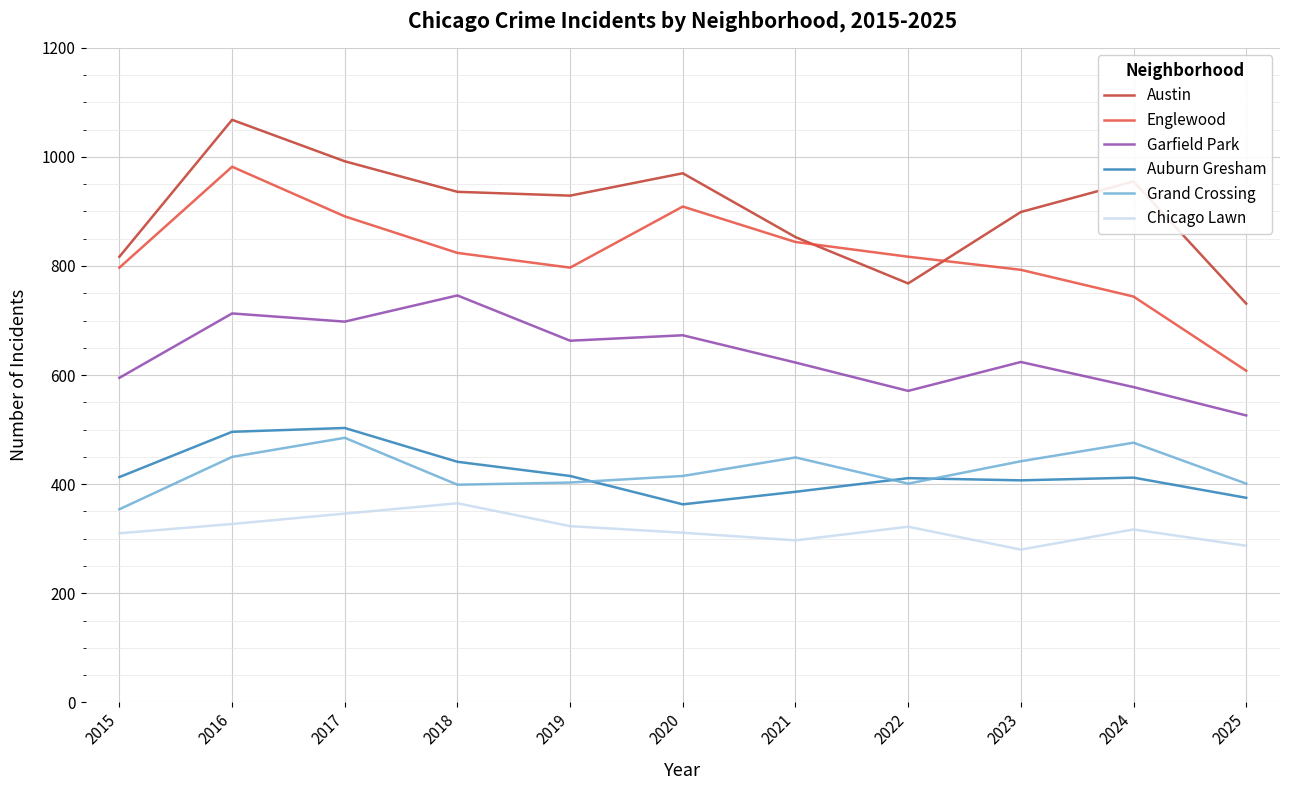

True or false: Auburn Gresham and Austin intersect in this chart.

False